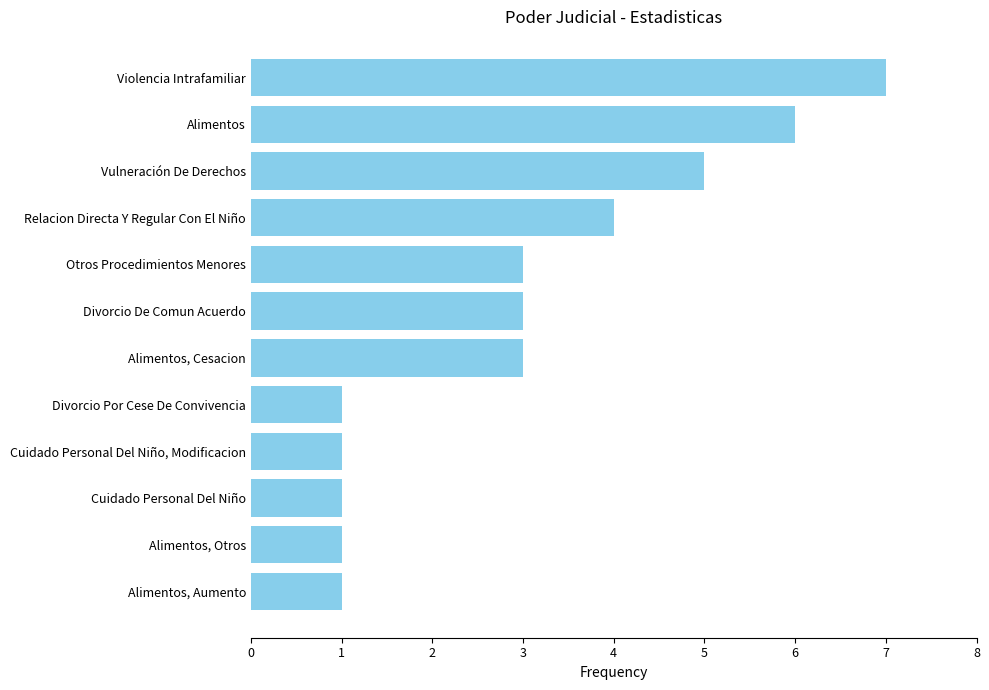

Count the number of categories in the chart.

12